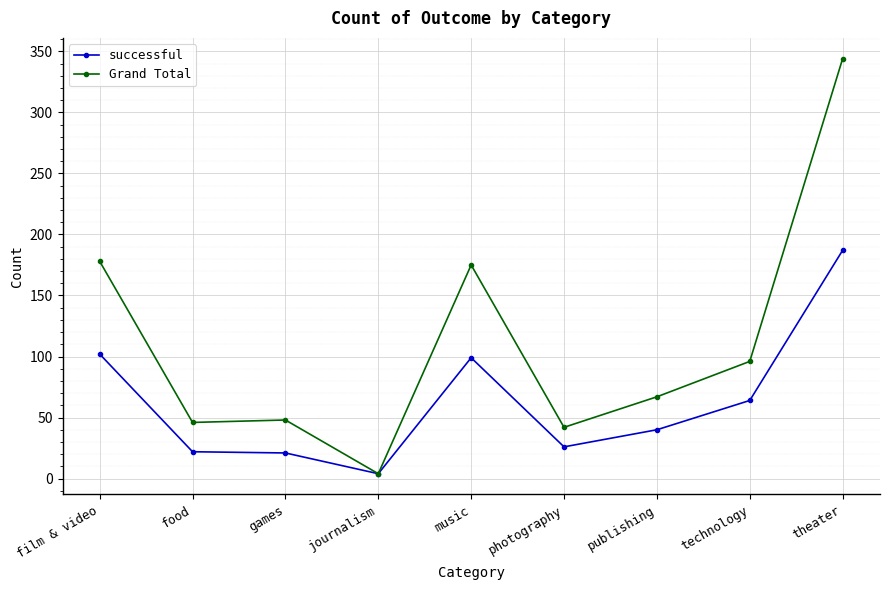

What is the average value of the successful series?

63